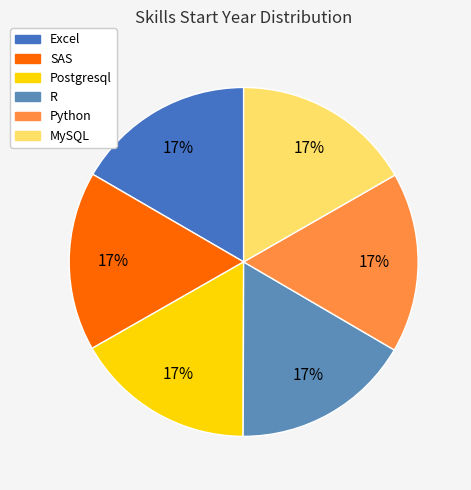

Is Excel the majority of the pie?

No